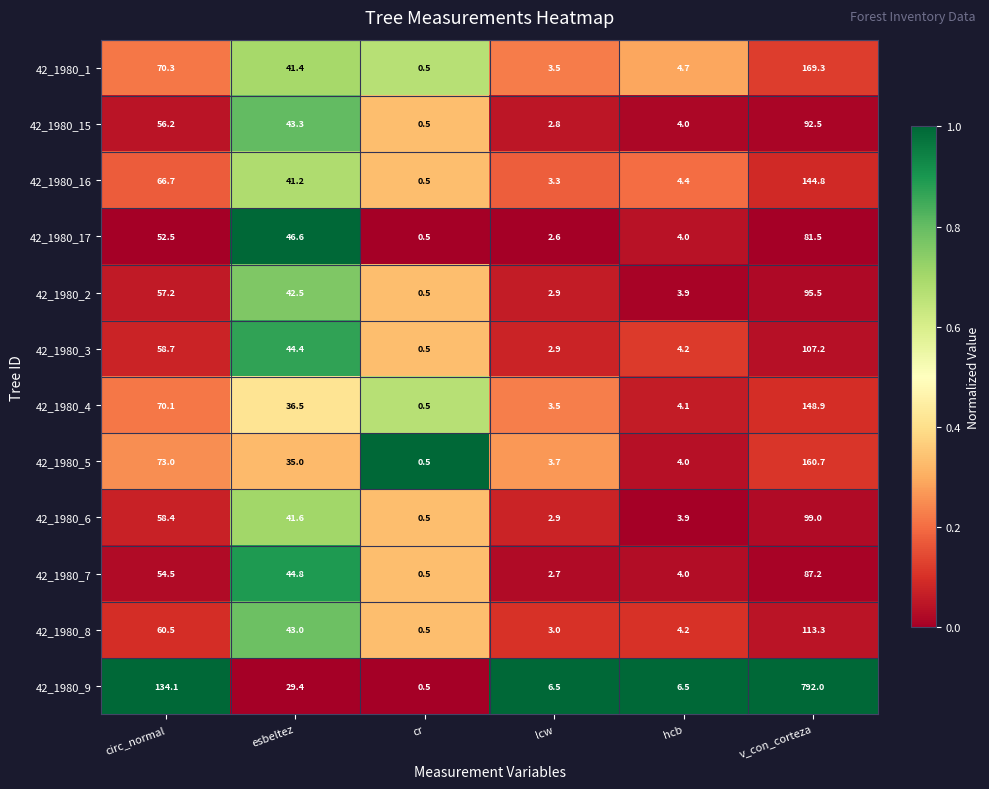

Rank the series at esbeltez from lowest to highest value.

42_1980_9, 42_1980_5, 42_1980_4, 42_1980_16, 42_1980_1, 42_1980_6, 42_1980_2, 42_1980_8, 42_1980_15, 42_1980_3, 42_1980_7, 42_1980_17